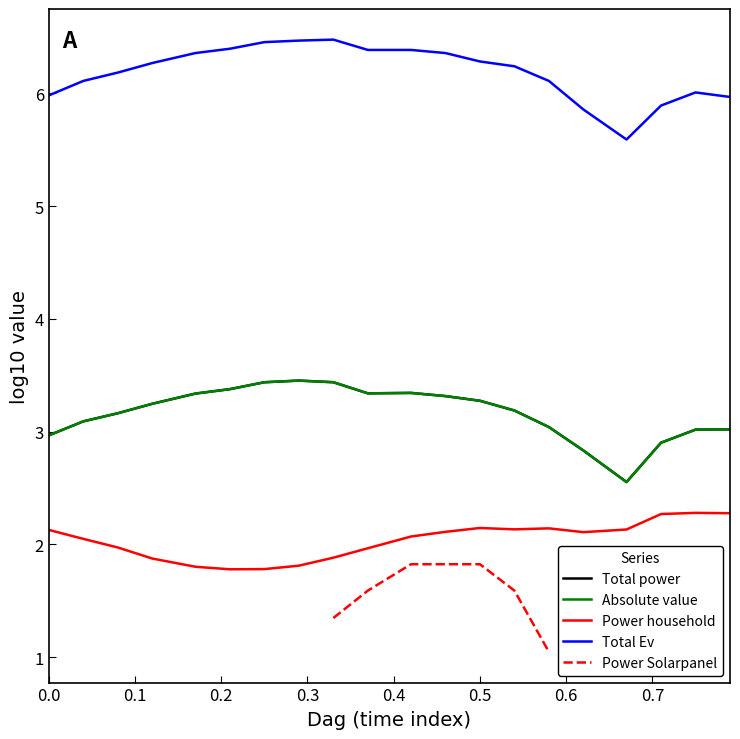

Is the value of Absolute value at 18 greater than the value of Total Ev at 12?

No